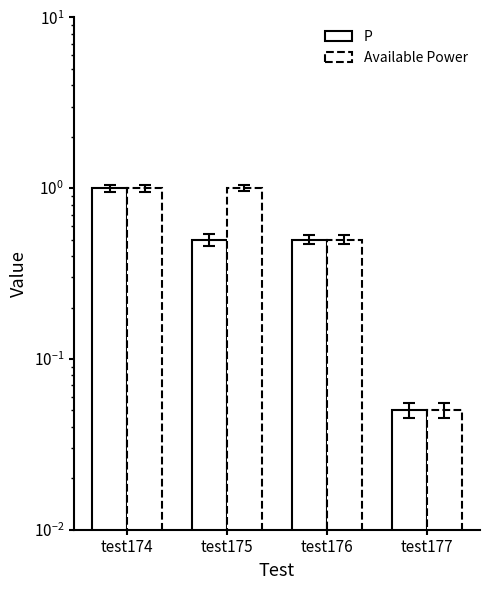

What is the difference between the maximum and second lowest values in the Available Power series?

0.5